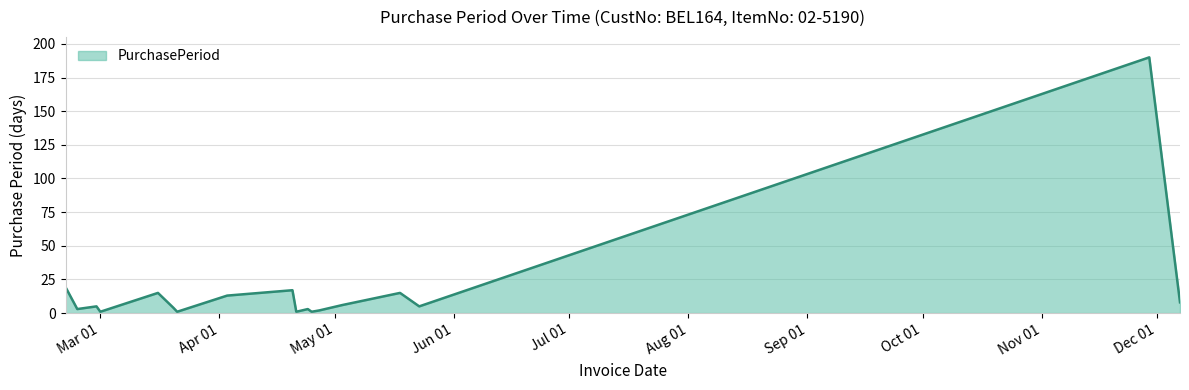

What is the maximum value shown in the chart?

190